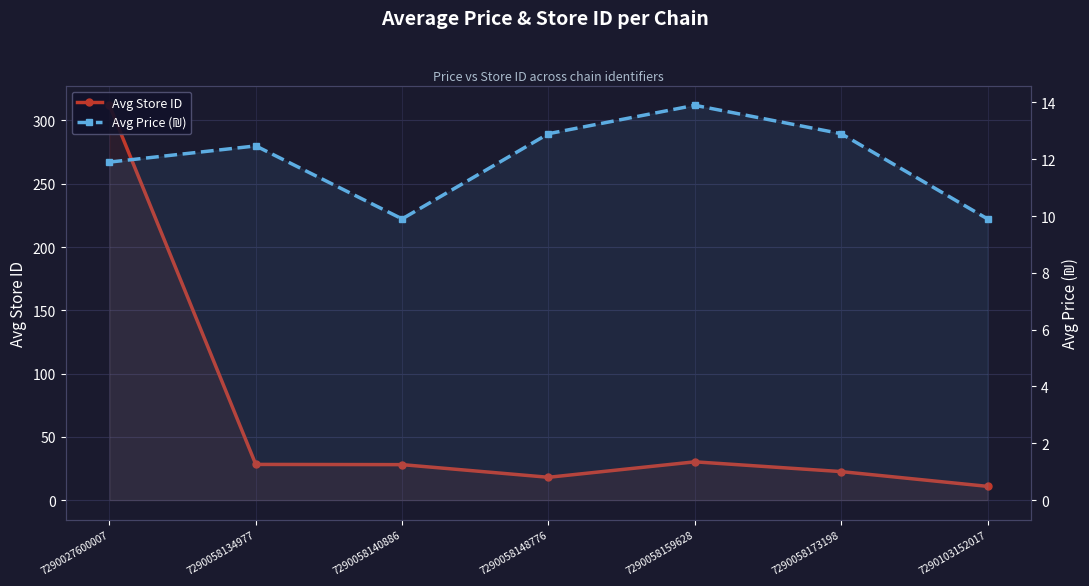

What is the maximum value shown in the chart?

312.0